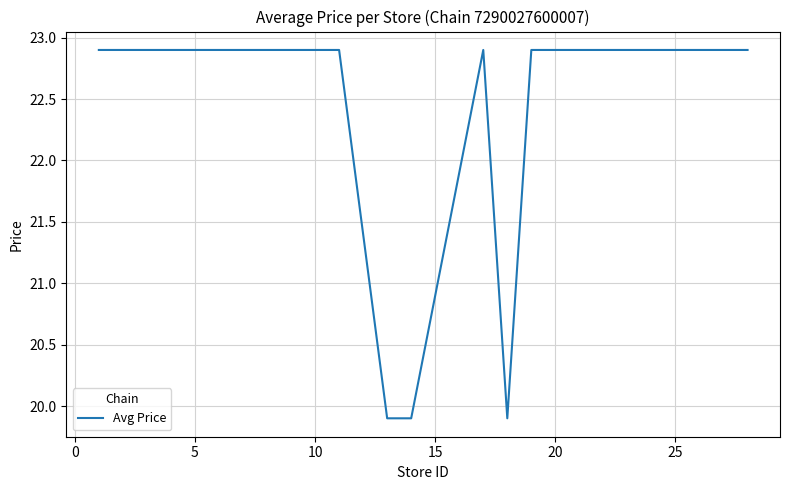

What is the difference between the maximum and minimum values?

3.0